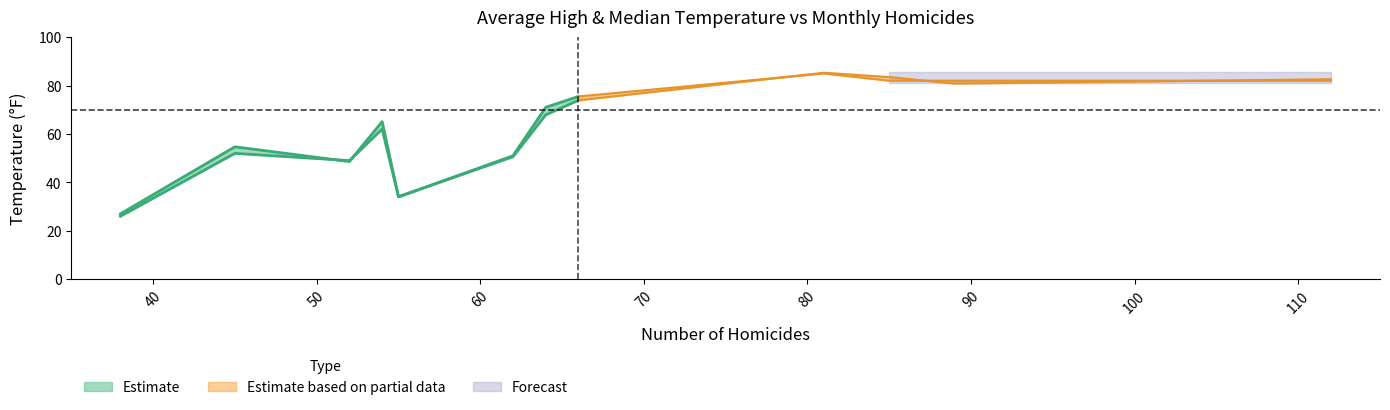

Reading left to right, transcribe all the data shown in this chart.

x: x=38.0	n_homicides=45.0	avg_high_temp=52.0	median_temp=54.0	4=55.0	5=62.0	6=64.0	7=66.0	8=81.0	9=85.0	10=89.0	11=112.0
n_homicides: x=38.0	n_homicides=45.0	avg_high_temp=52.0	median_temp=54.0	4=55.0	5=62.0	6=64.0	7=66.0	8=81.0	9=85.0	10=89.0	11=112.0
avg_high_temp: x=27.0	n_homicides=54.7	avg_high_temp=48.6	median_temp=65.1	4=34.1	5=50.6	6=67.9	7=73.9	8=85.3	9=83.5	10=80.8	11=82.6
median_temp: x=26.0	n_homicides=52.0	avg_high_temp=49.0	median_temp=62.0	4=34.0	5=51.0	6=71.0	7=75.5	8=85.0	9=82.0	10=82.0	11=82.0